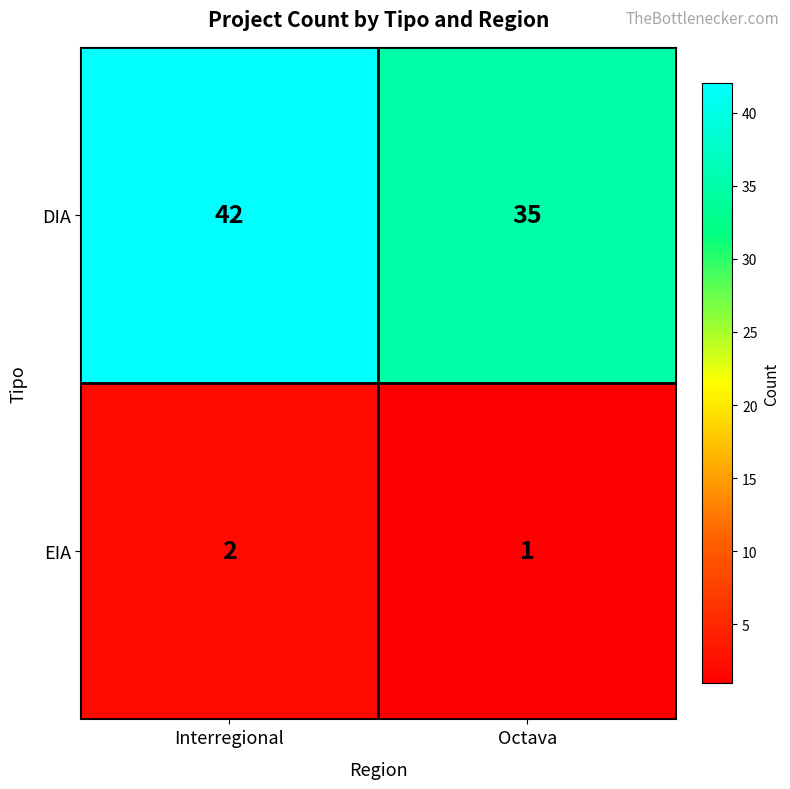

At which label does EIA reach its minimum?

Octava